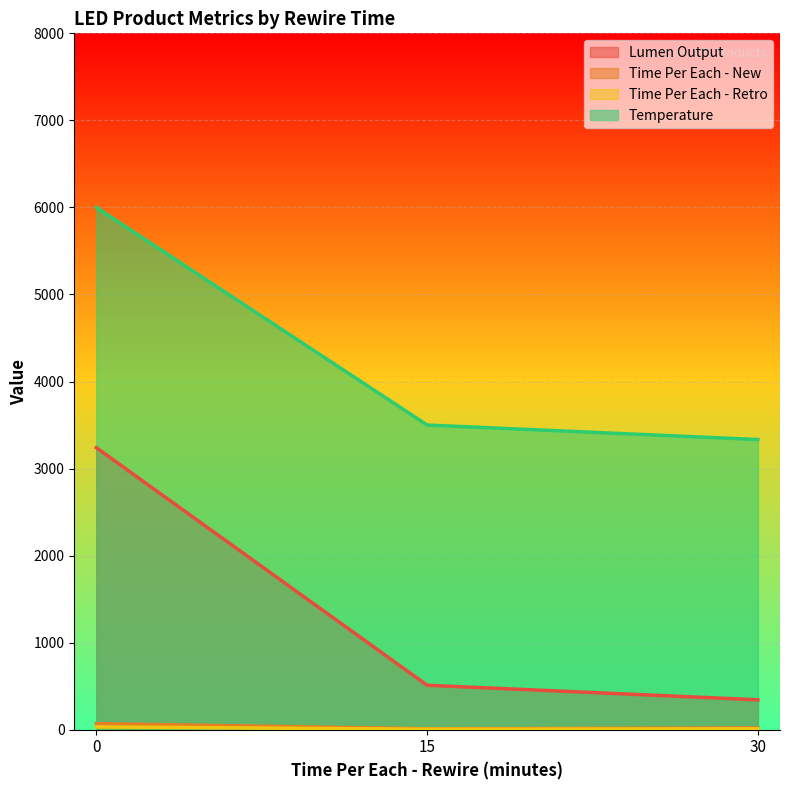

What is the minimum value shown in the chart?

5.8